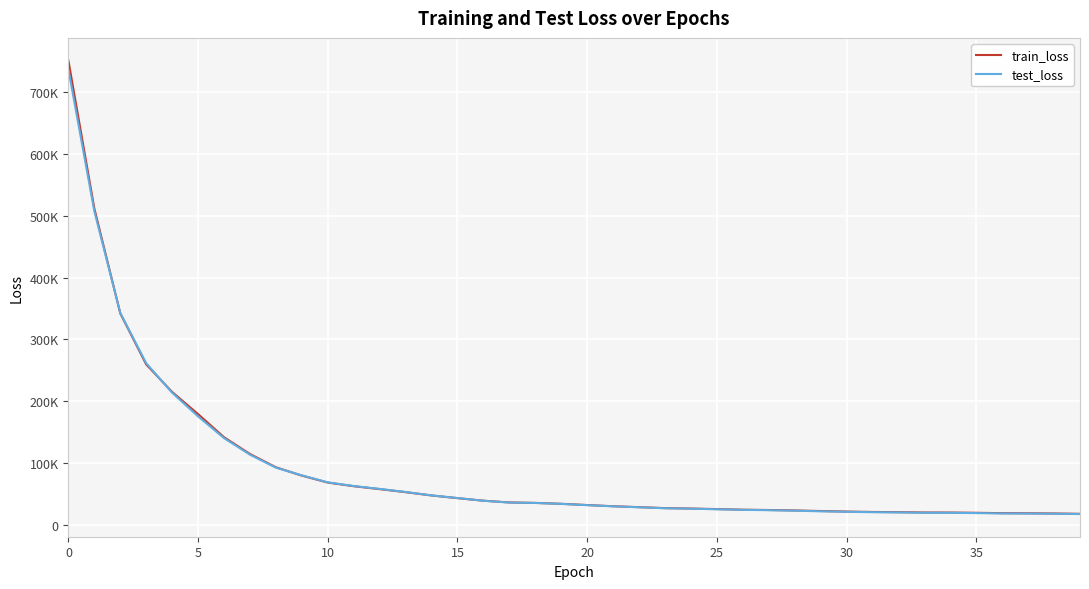

Does the chart display data point markers on the line(s)?

No